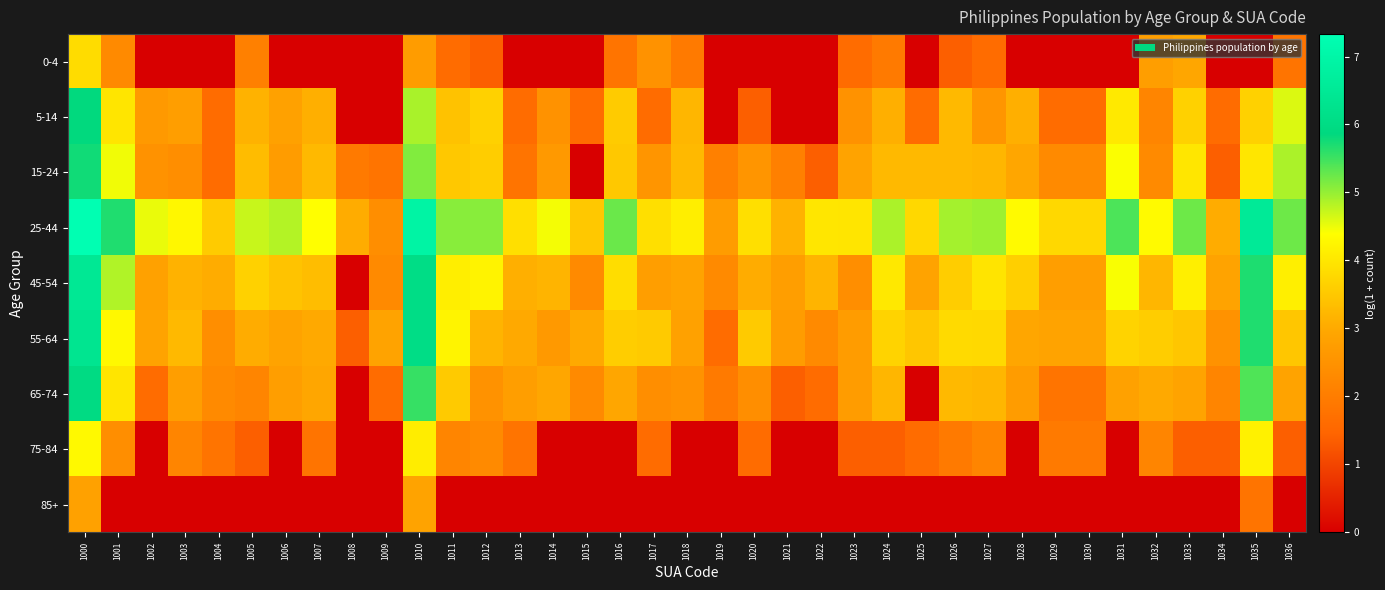

How many data points does each series have?

37